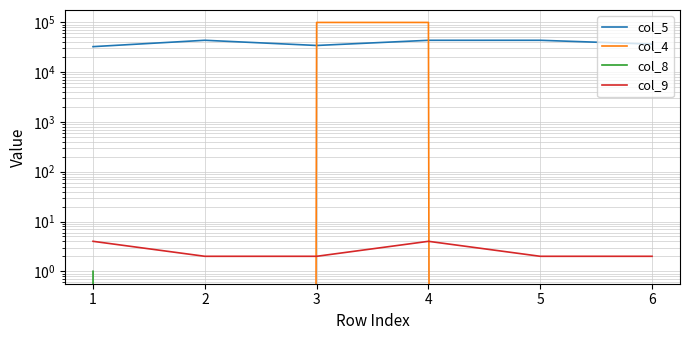

List the labels in order of col_4 value, smallest first.

1, 2, 5, 6, 3, 4